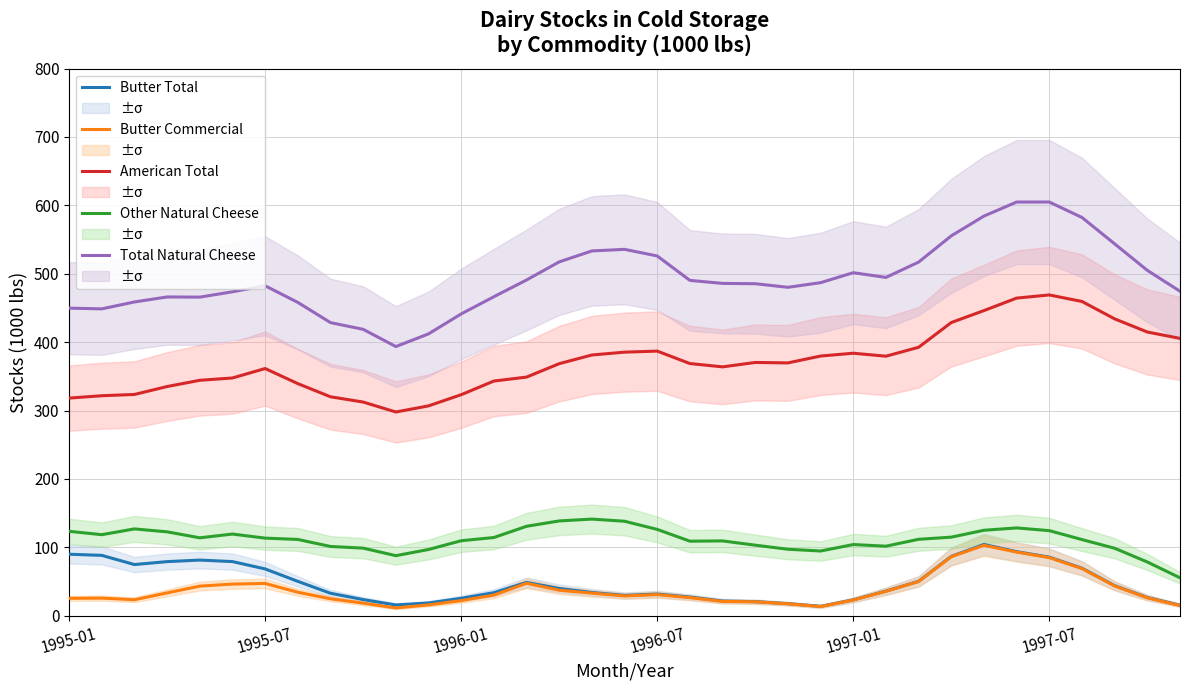

True or false: American Total and Butter Total cross at least once.

False